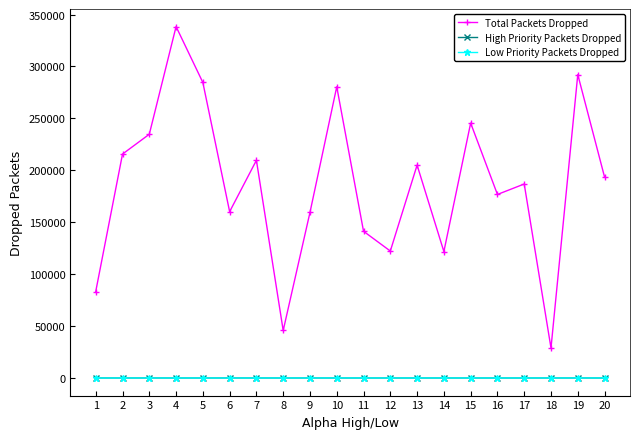

What is the maximum value for Total Packets Dropped?

338409